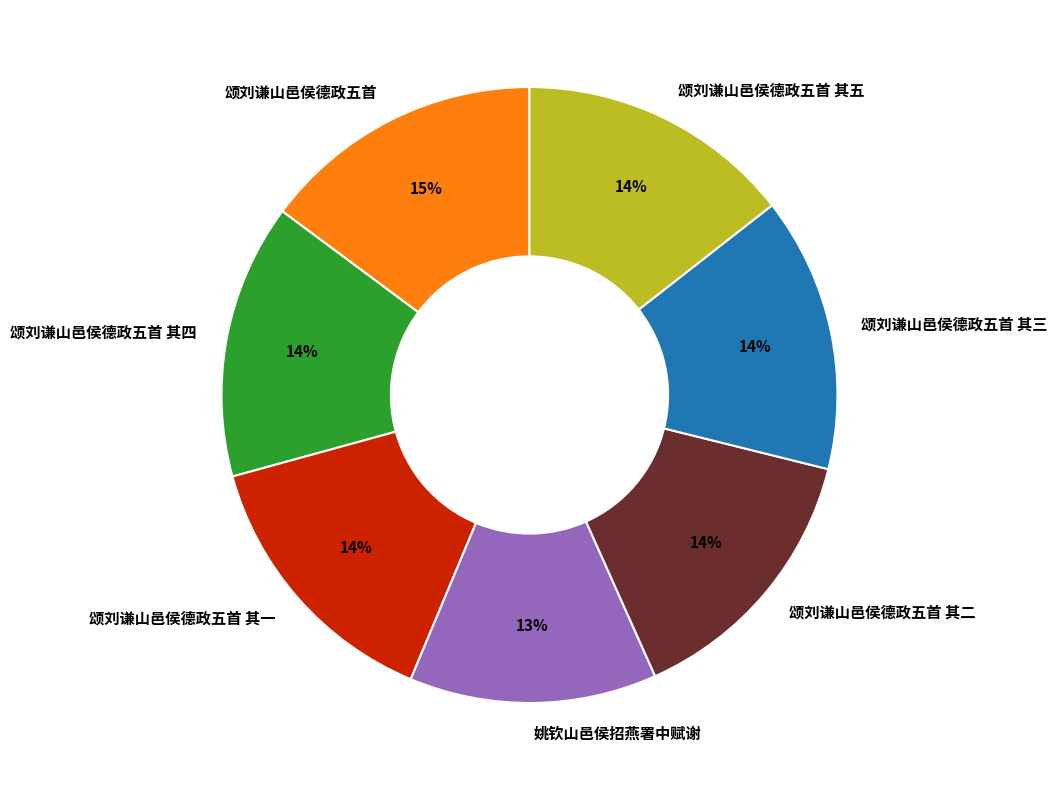

The 姚钦山邑侯招燕署中赋谢 slice represents 13% of the pie. True or false?

True